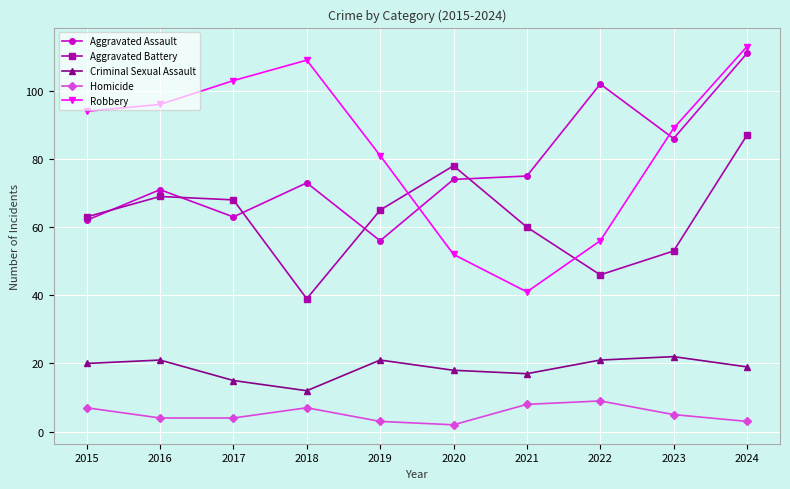

What is the sum of all Criminal Sexual Assault values?

186